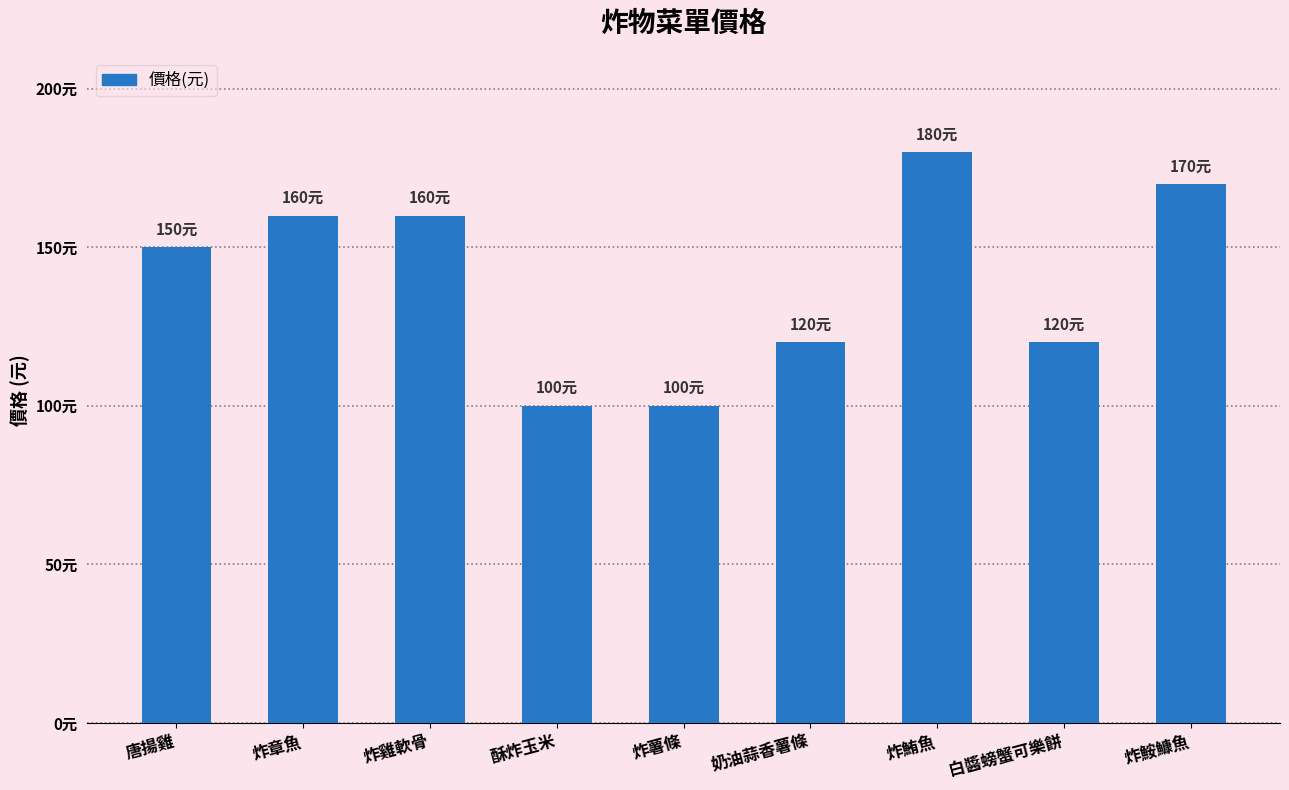

What is the label of the 3rd bar from the right?

炸鮪魚